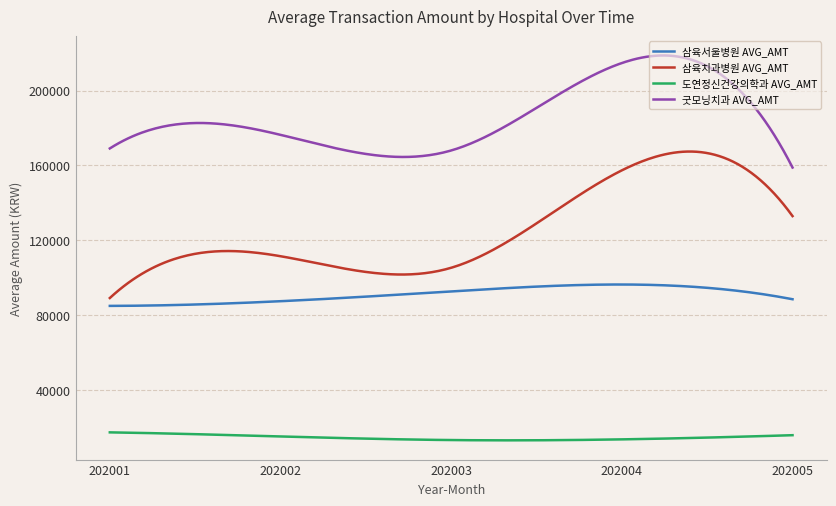

True or false: 삼육치과병원 AVG_AMT and 도연정신건강의학과 AVG_AMT intersect in this chart.

False